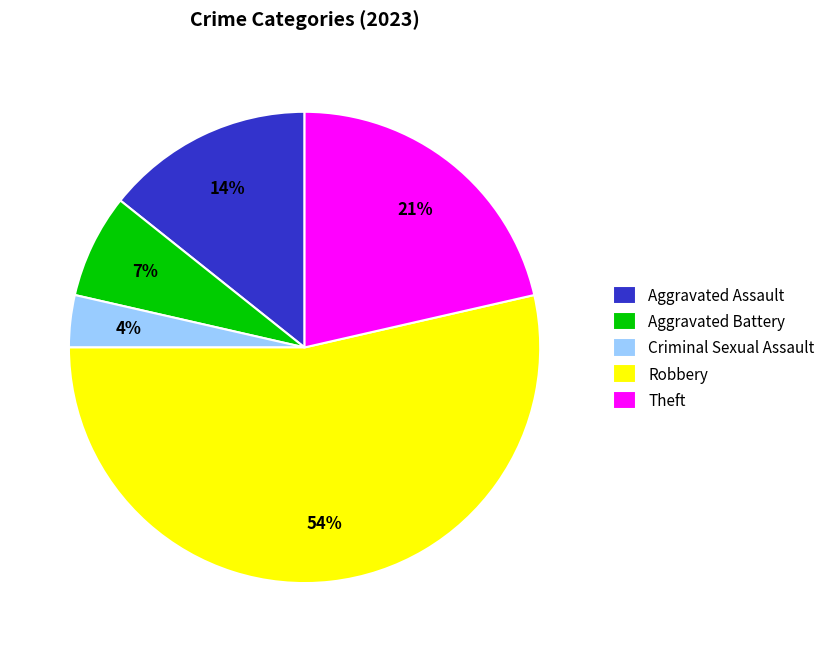

The Aggravated Assault slice represents 1% of the pie. True or false?

False